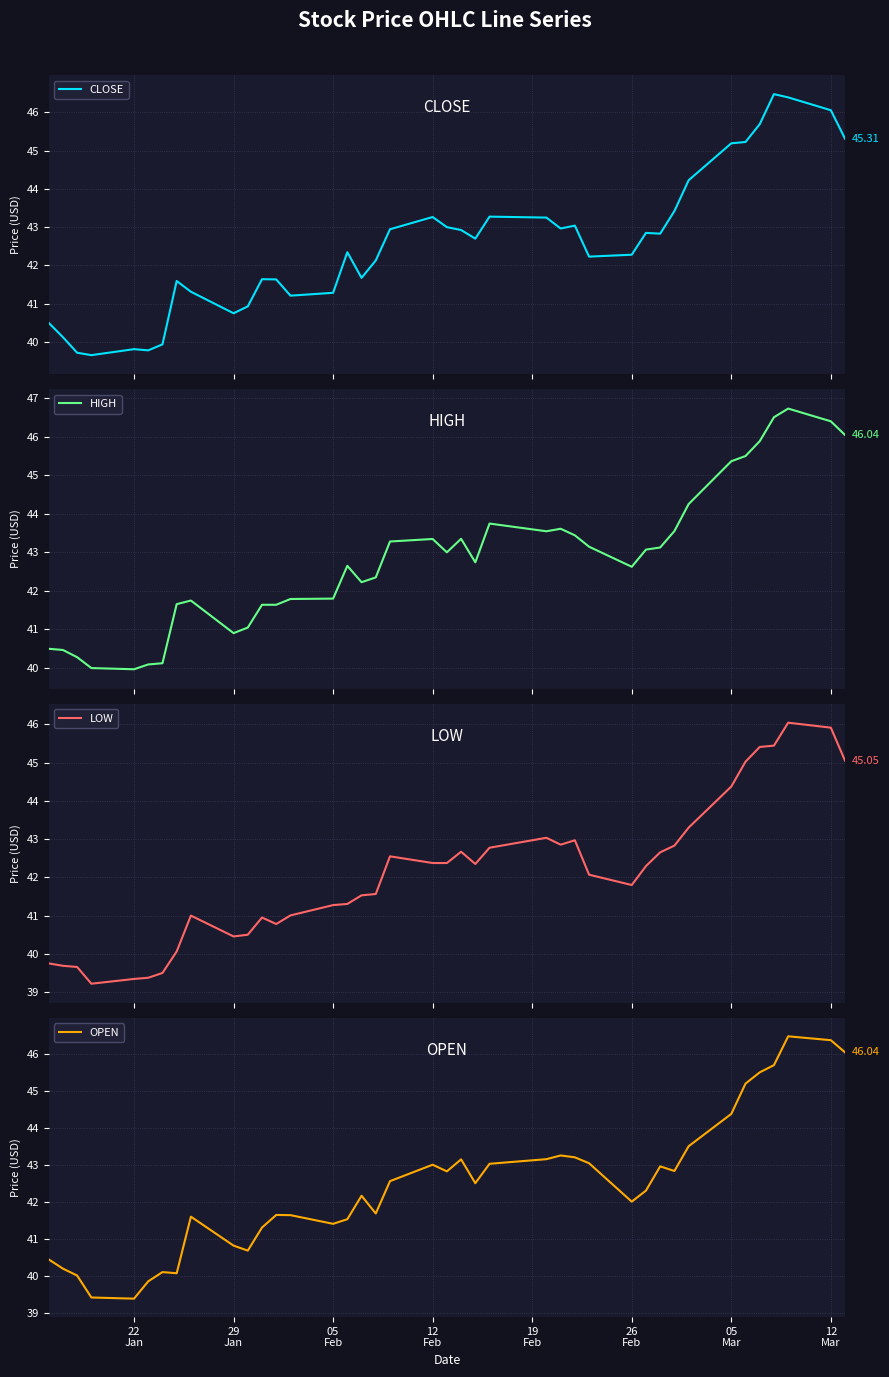

True or false: CLOSE has a value of 65.4 at 30.

False